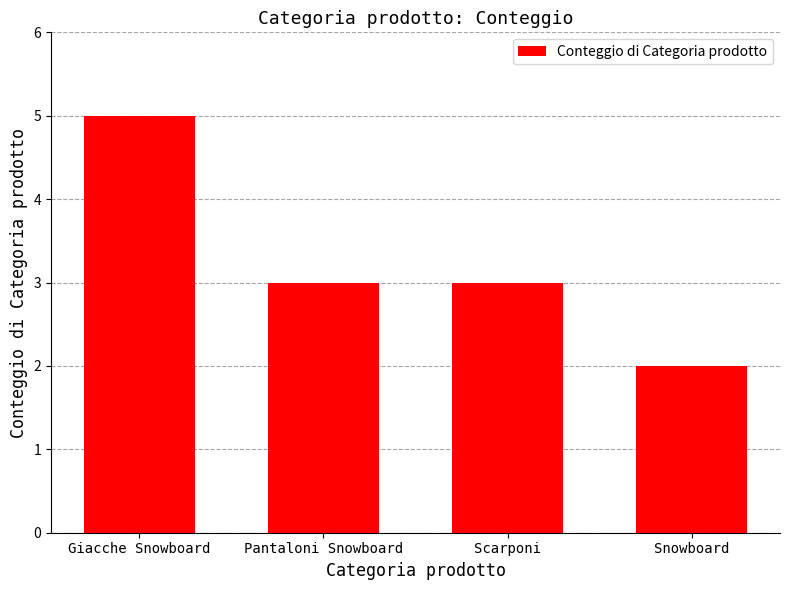

What is the average value?

3